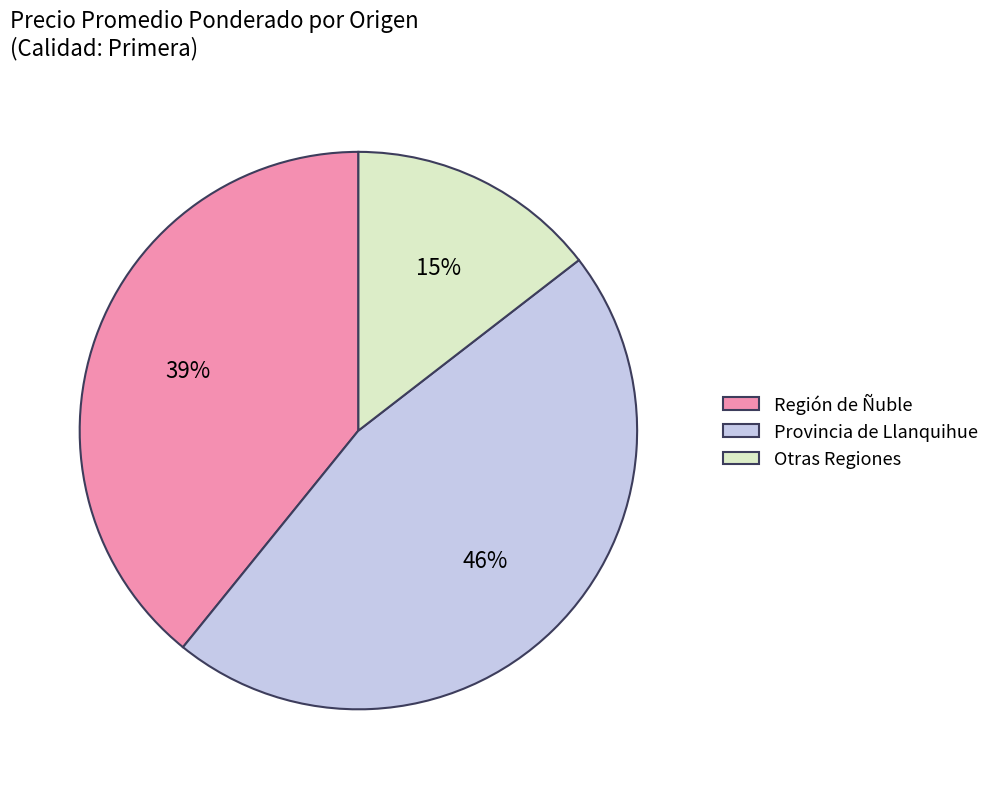

Rank the categories by value from lowest to highest.

Otras Regiones, Región de Ñuble, Provincia de Llanquihue